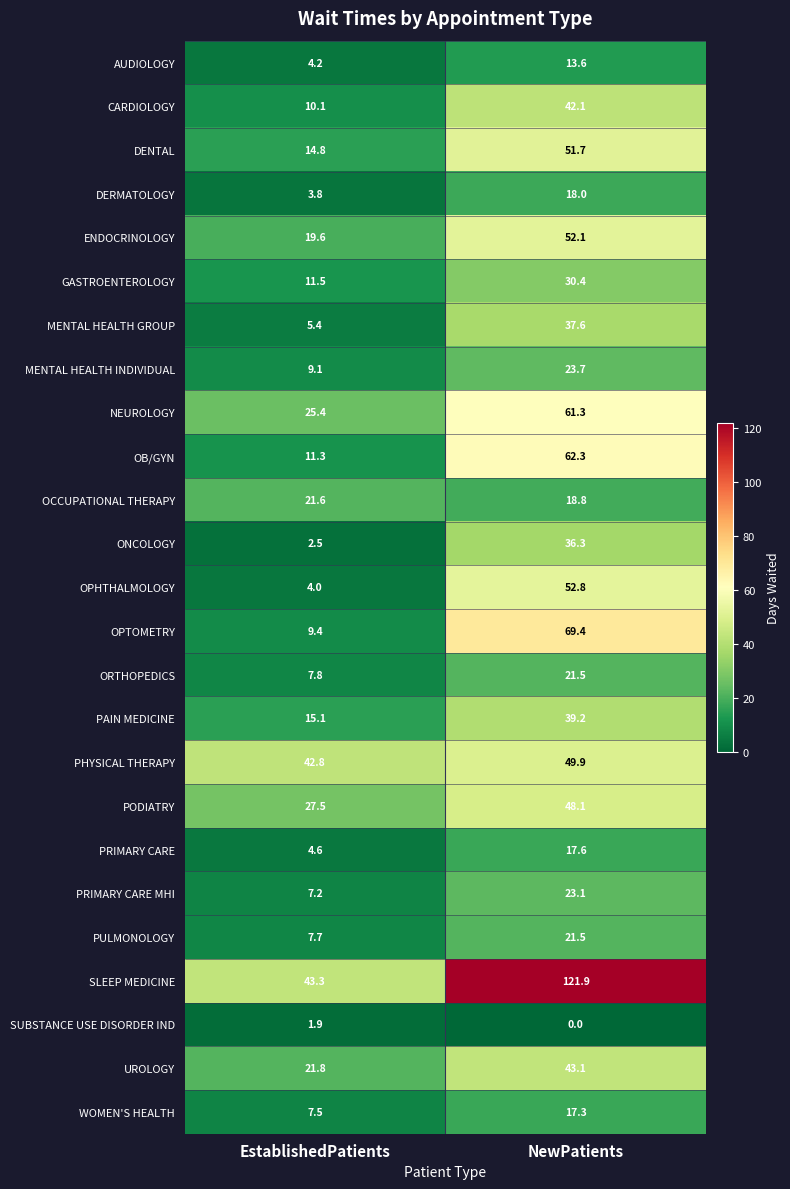

What is the total value across all series at NewPatients?

973.3